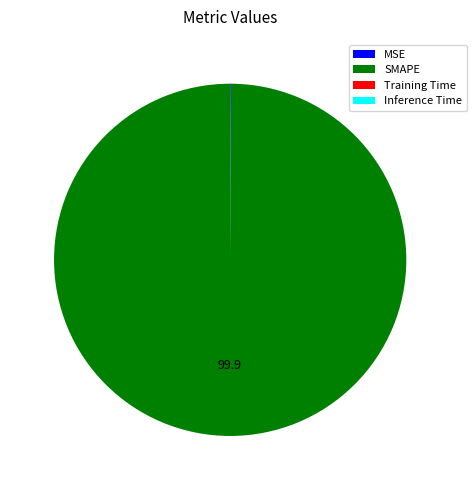

Which slice is the largest?

SMAPE